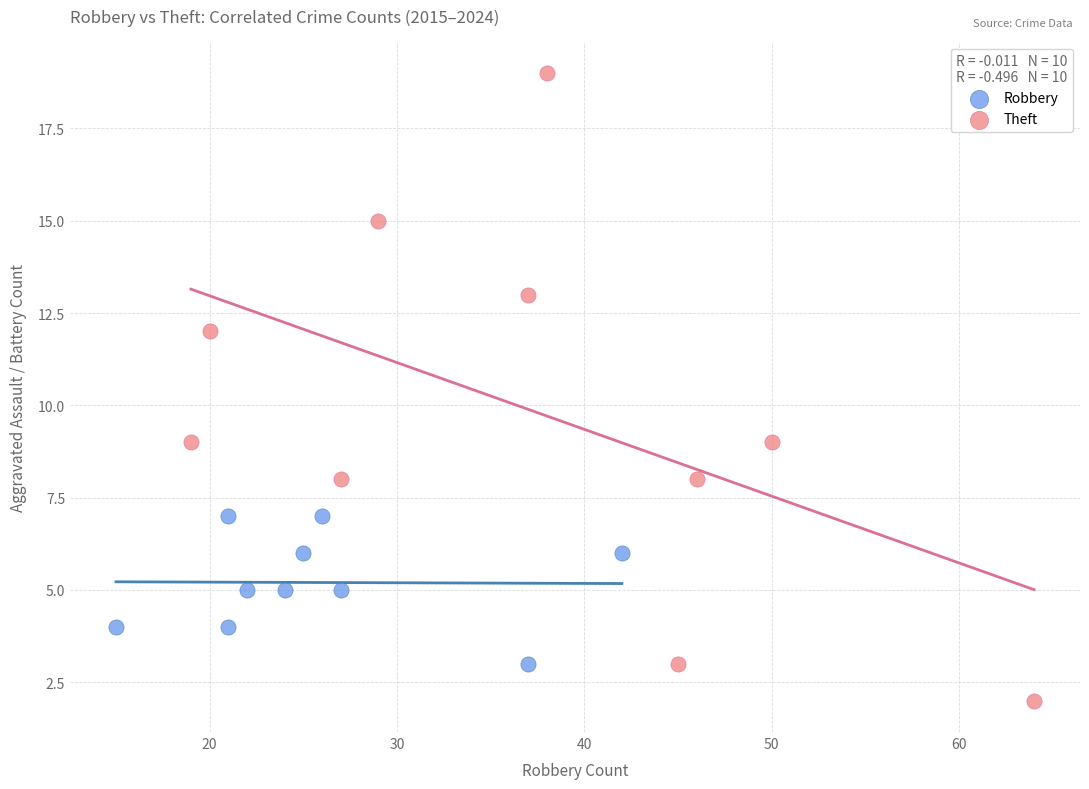

Which series has the largest Y range (max minus min)?

Theft